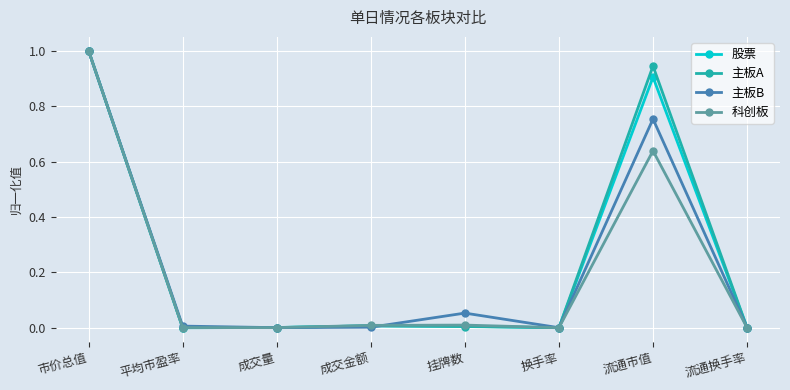

True or false: 主板A has a value of 0.0 at 平均市盈率.

True